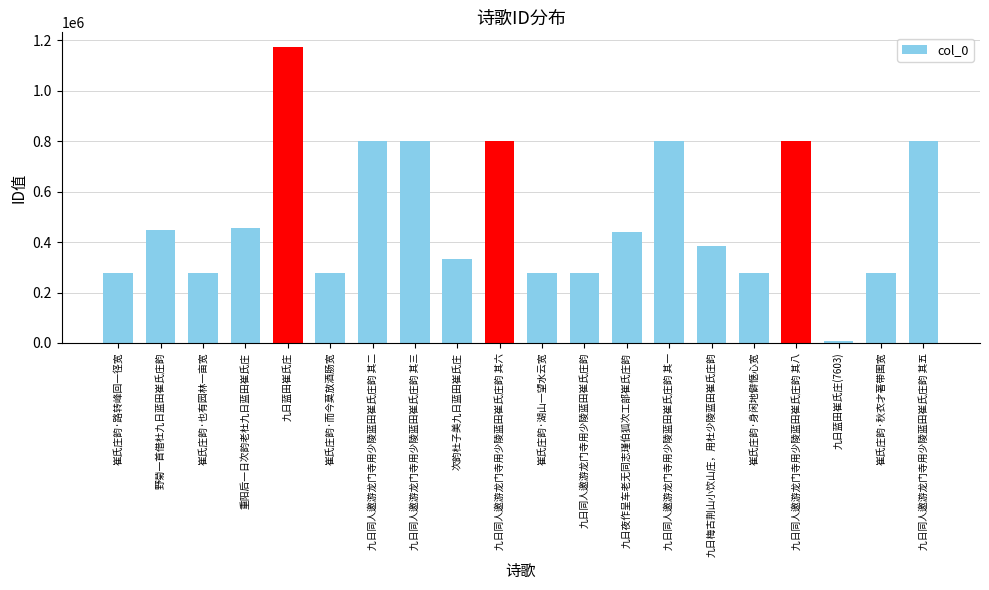

The value at 崔氏庄韵·身闲地僻惬心宽 is 279067. True or false?

True